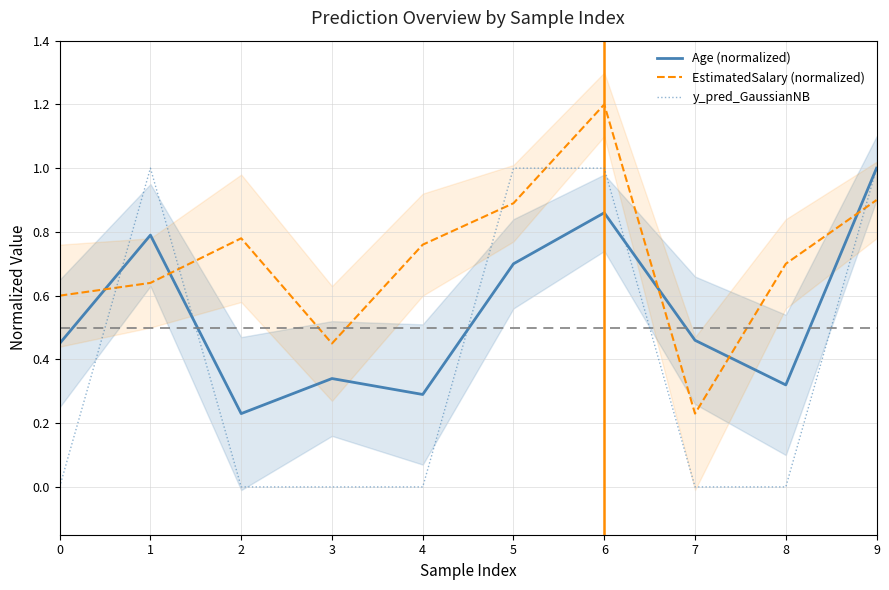

Reading right to left, what are all the values shown in this chart?

Age (normalized): 9=1.0	8=0.3	7=0.5	6=0.9	5=0.7	4=0.3	3=0.3	2=0.2	1=0.8	0=0.5
EstimatedSalary (normalized): 9=0.9	8=0.7	7=0.2	6=1.2	5=0.9	4=0.8	3=0.5	2=0.8	1=0.6	0=0.6
y_pred_GaussianNB: 9=1.0	8=0.0	7=0.0	6=1.0	5=1.0	4=0.0	3=0.0	2=0.0	1=1.0	0=0.0